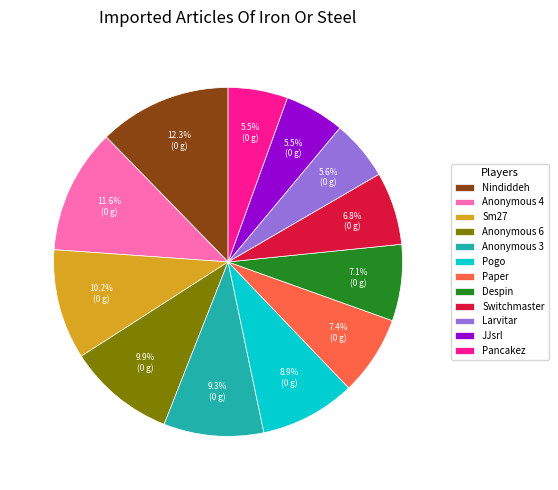

What is the largest slice in the pie chart?

Nindiddeh